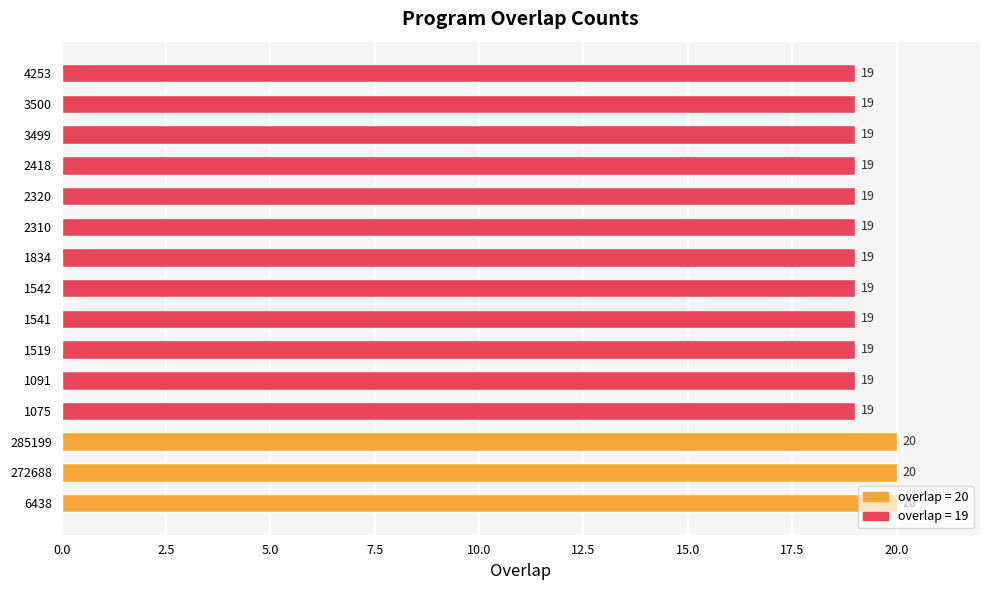

How many categories are shown in the chart?

15